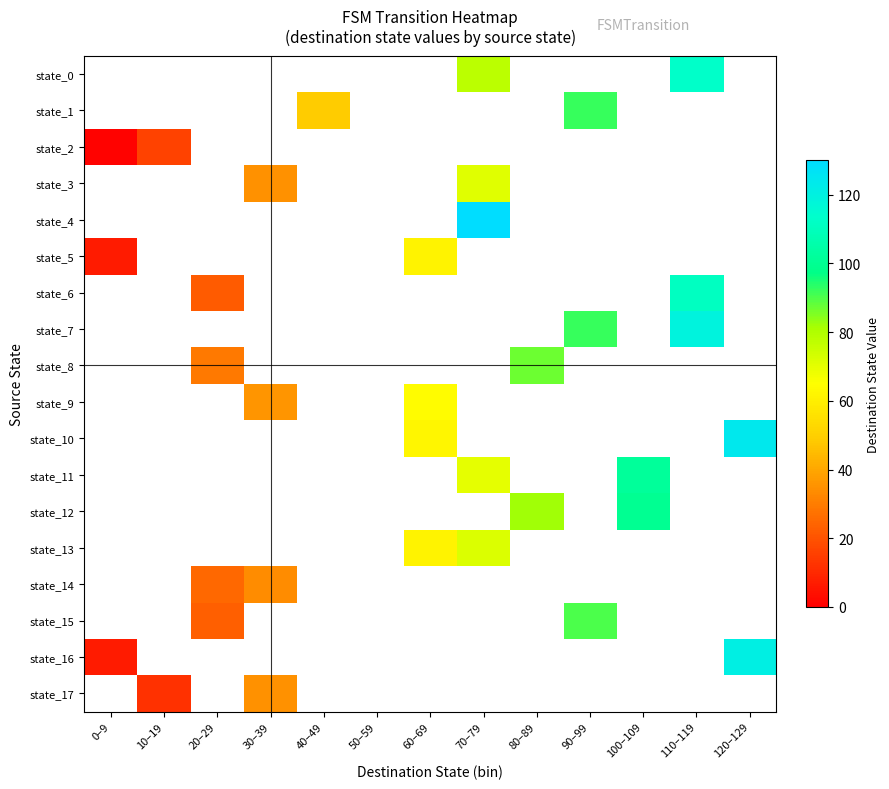

How many values in state_0 are above zero?

2